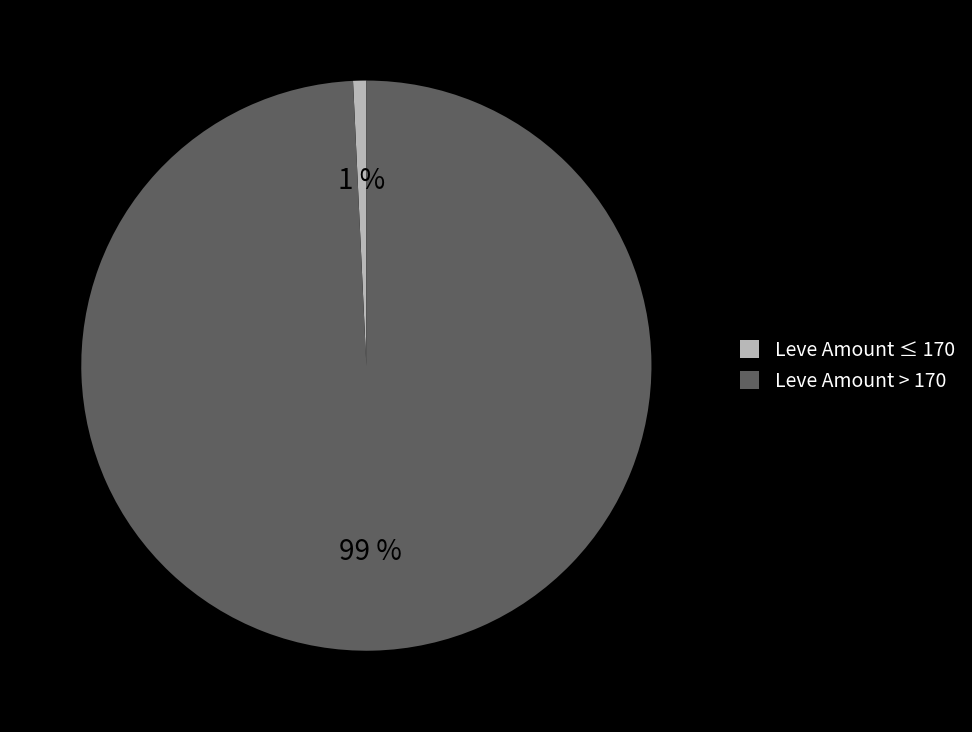

Is the sum of Leve Amount > 170 and Leve Amount ≤ 170 greater than half?

Yes